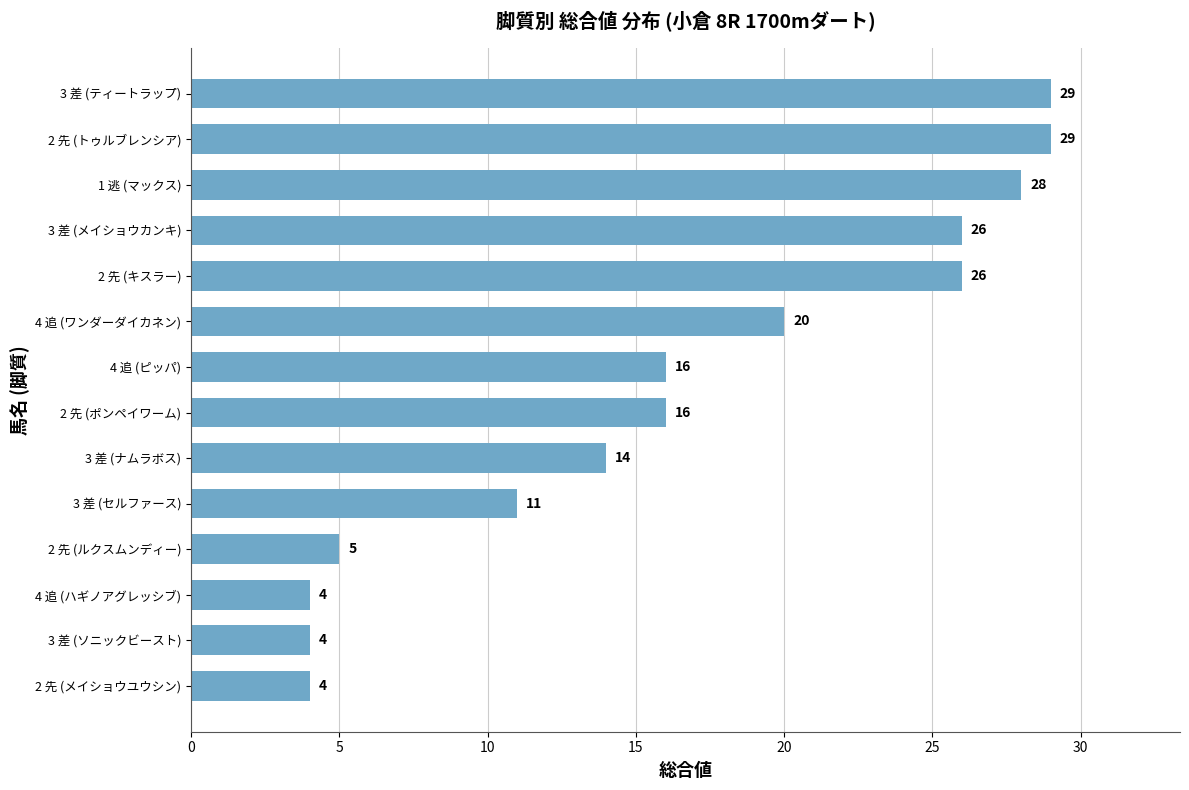

Reading bottom to top, what are all the values shown in this chart?

4	4	4	5	11	14	16	16	20	26	26	28	29	29